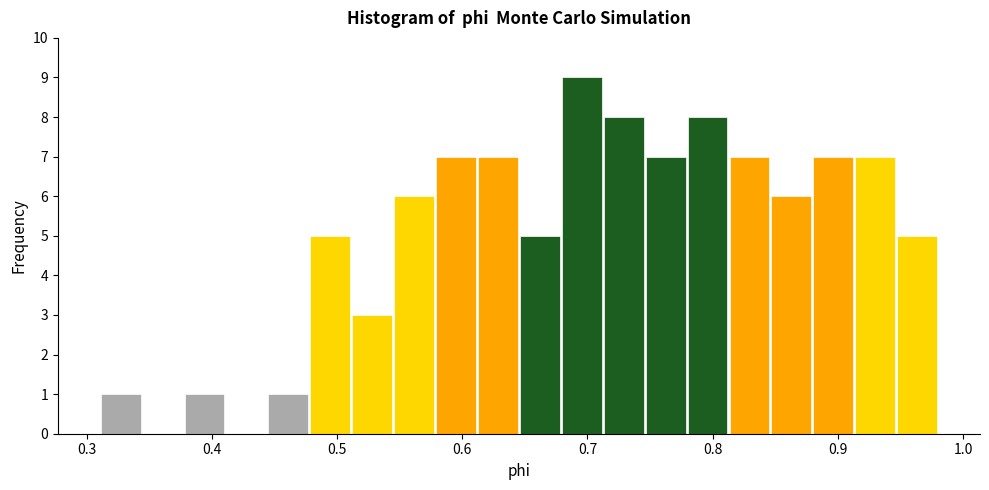

Around what value on the x-axis is the tallest bar? Give the approximate position of its centre, as read against the axis.

0.70